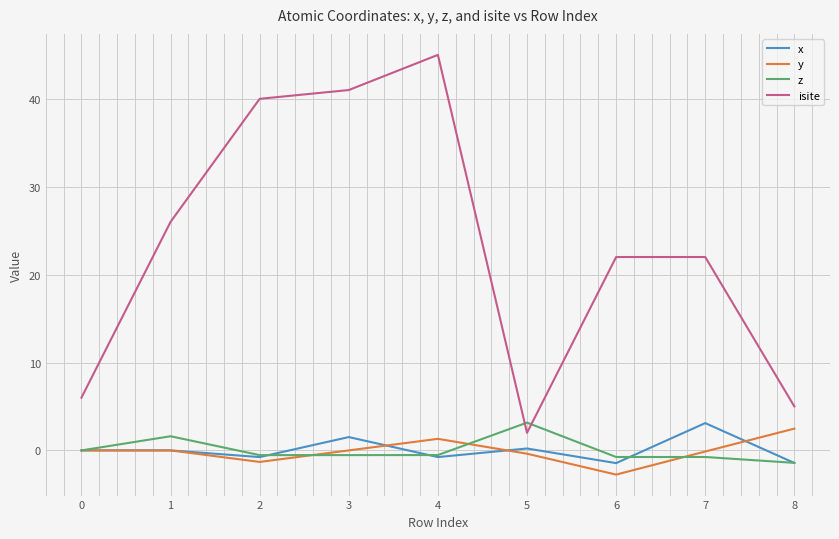

How many categories are shown in the chart?

9